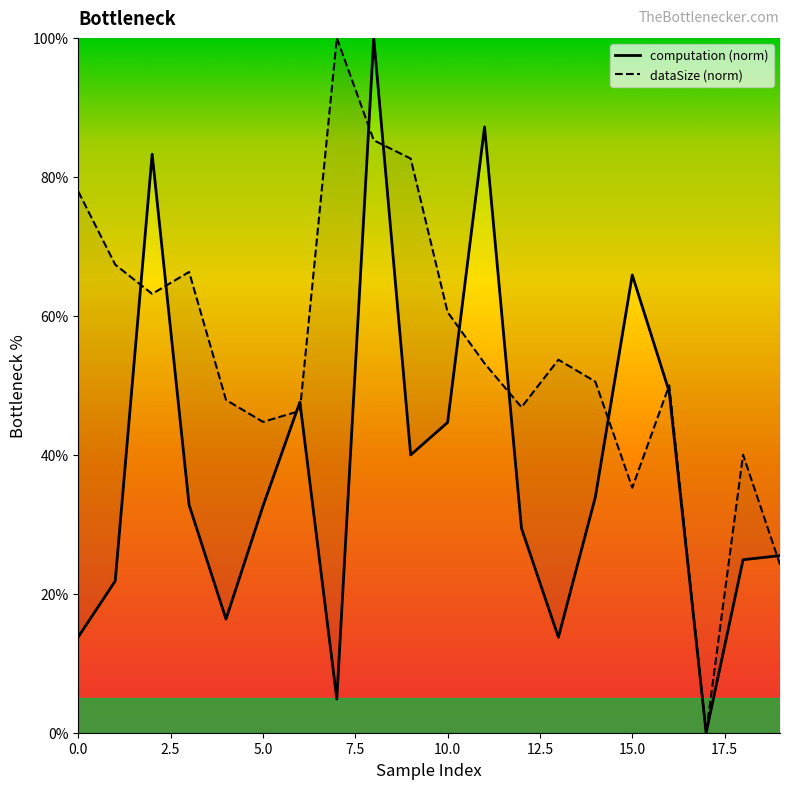

What is the approximate value of computation at 1?

21.8